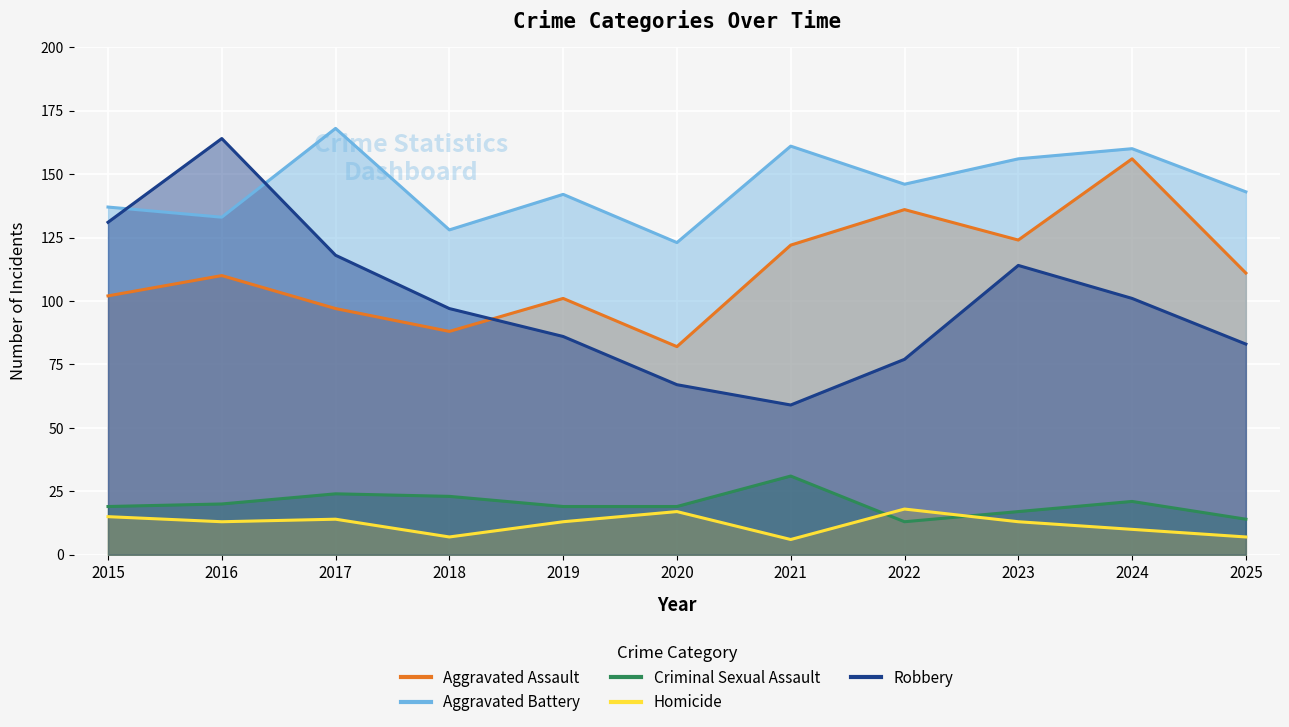

What is the sum of the Aggravated Battery values at 2021 and 2018?

289